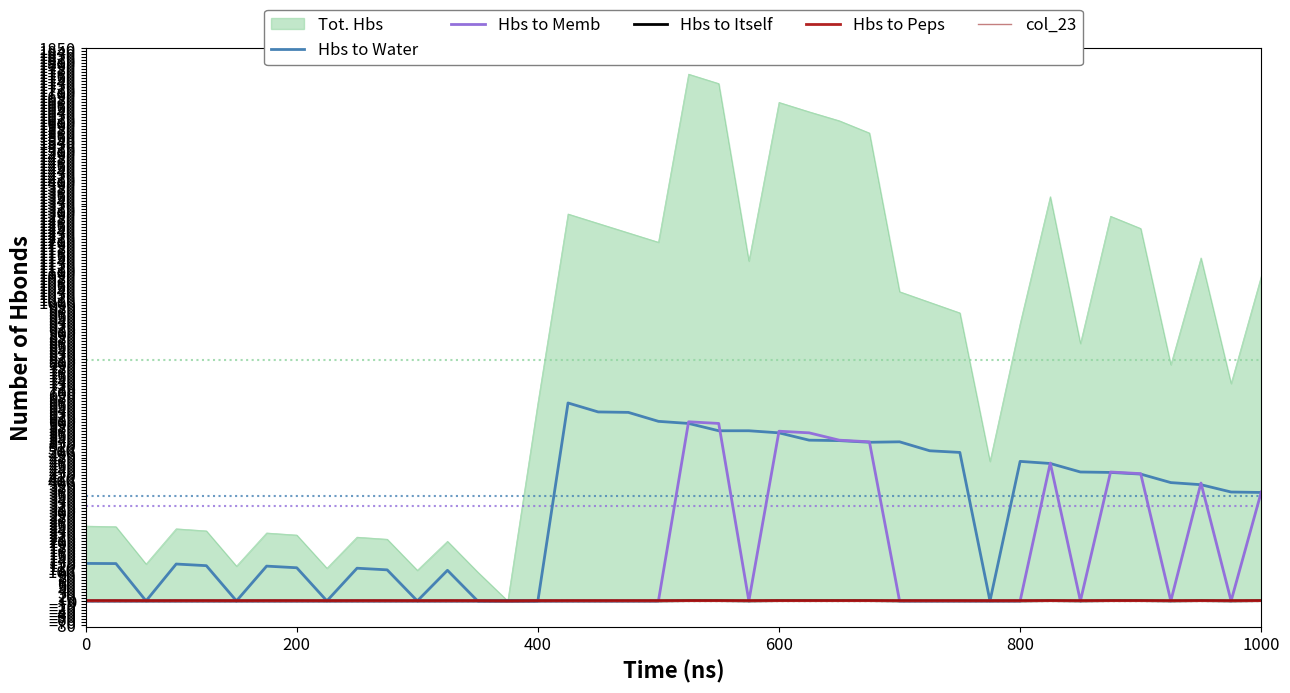

What is the maximum value shown in the chart?

1763.0